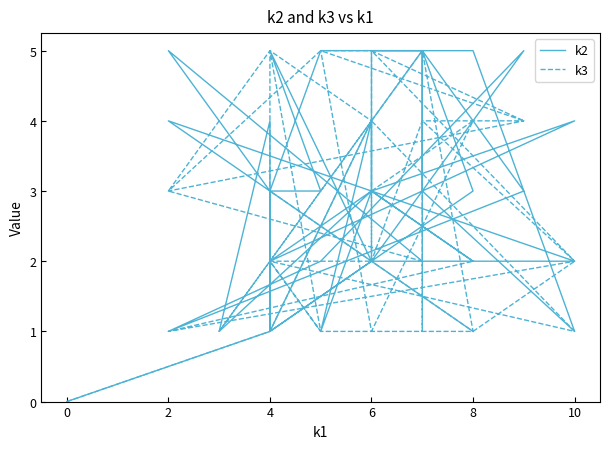

Reading left to right, transcribe all the data shown in this chart.

k2: 0	1	4	5	3	1	3	5	5	1	3	5	2	5	3	3	5	2	1	4	1	3	4	2	3	4	1	3	2	3	5	5	3	1	2	5	2	2	4	1
k3: 0	1	4	5	1	3	2	1	1	2	4	1	2	3	5	1	2	4	5	2	1	4	1	2	2	5	5	1	4	3	2	4	4	3	5	4	5	2	1	2